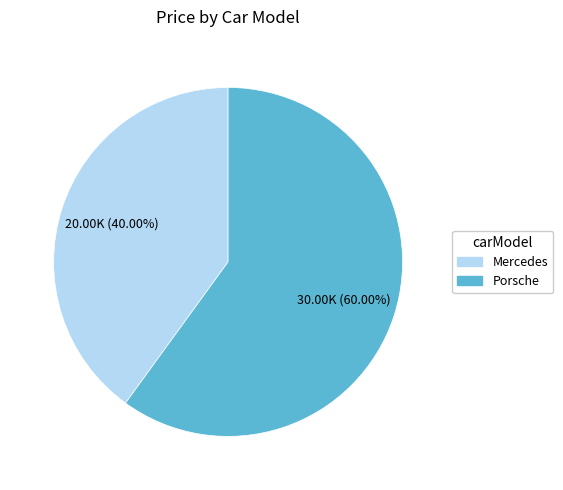

Is it true that Mercedes is 32% of the pie?

False